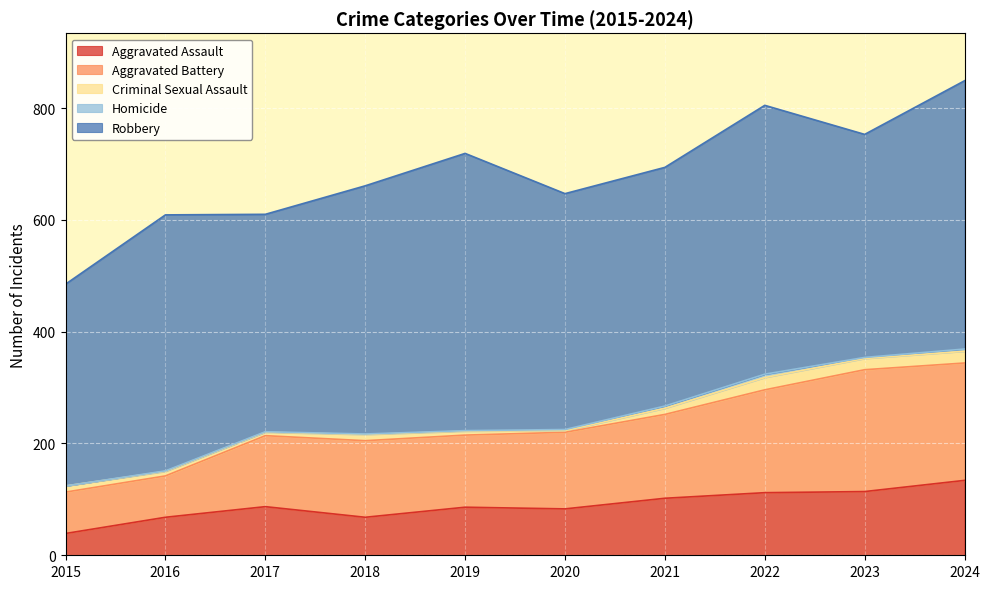

True or false: Criminal Sexual Assault has a value of 4 at 2018.

False